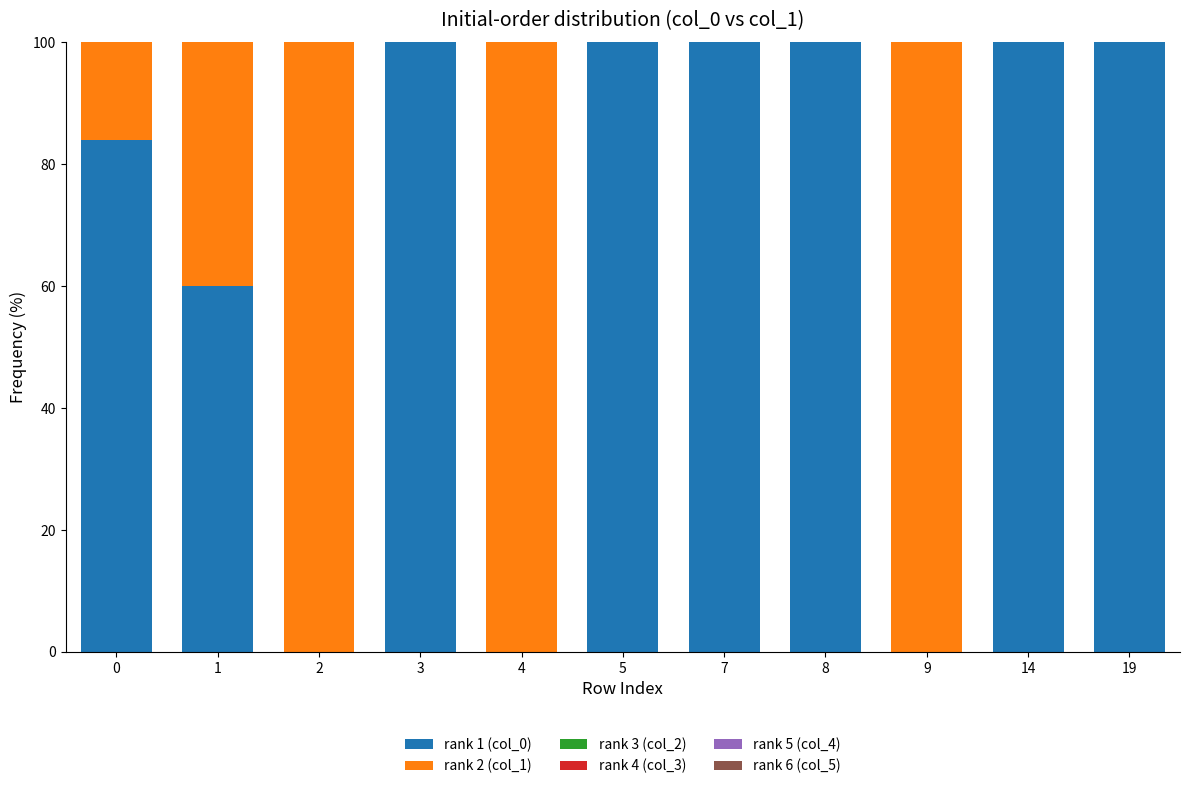

Is it true that rank 1 (col_0) equals -67.0 at 9?

False